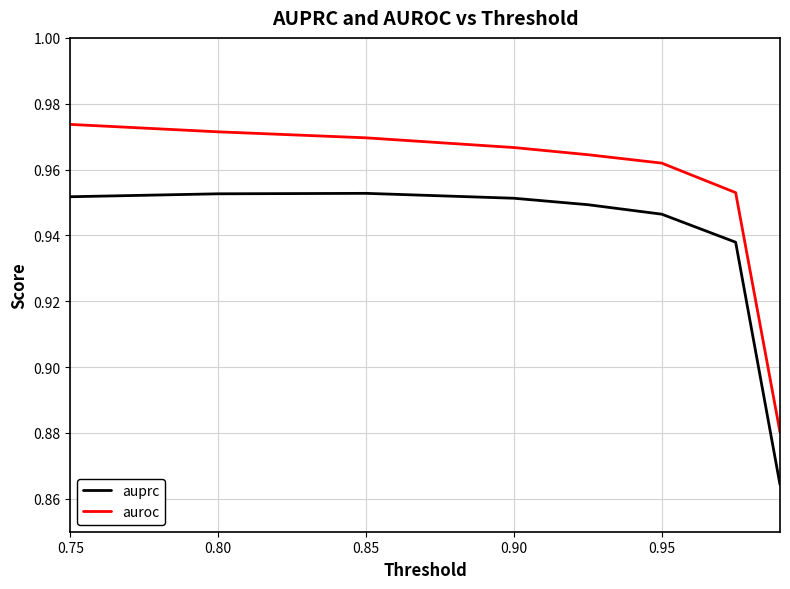

Which series has the widest spread of values?

auroc